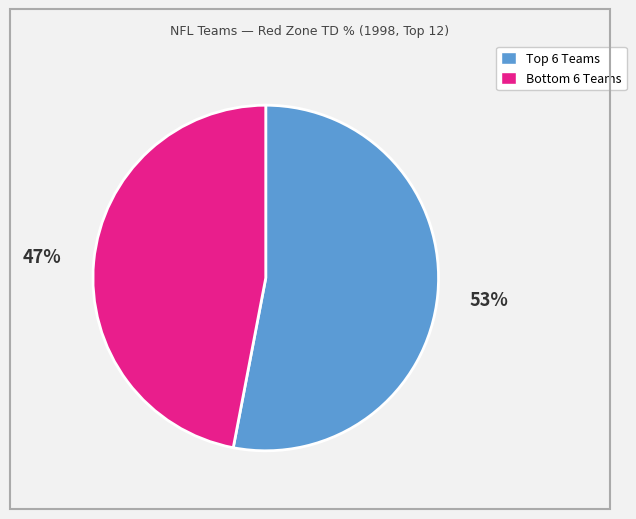

Is there a majority slice in this chart?

Yes